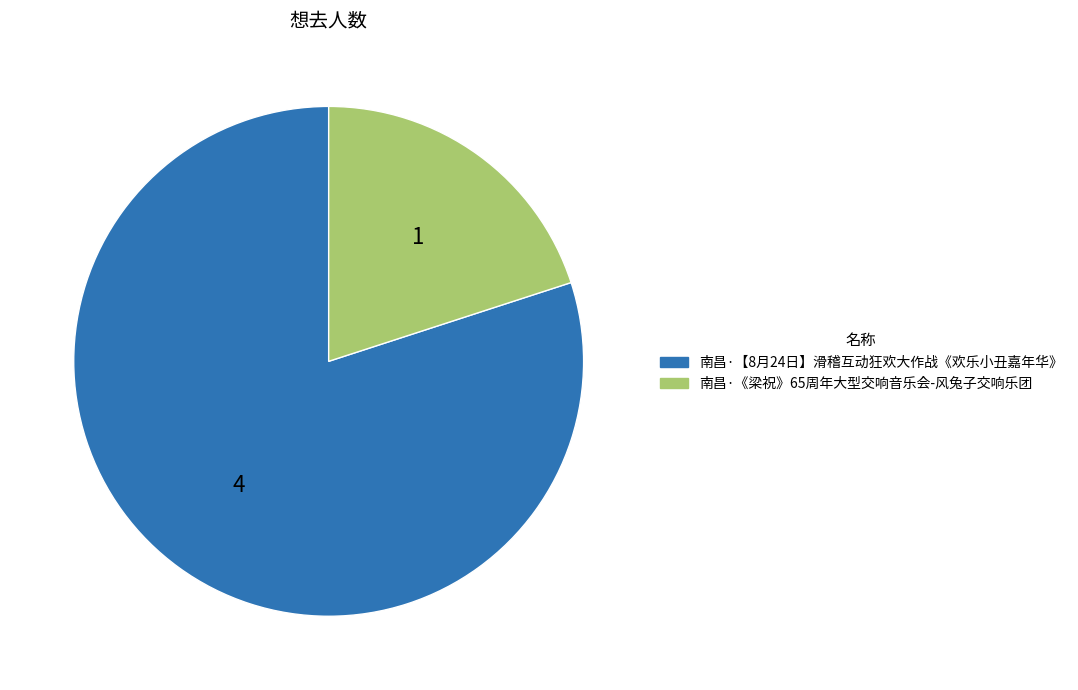

Which category has the smallest portion of the pie?

南昌·《梁祝》65周年大型交响音乐会-风兔子交响乐团